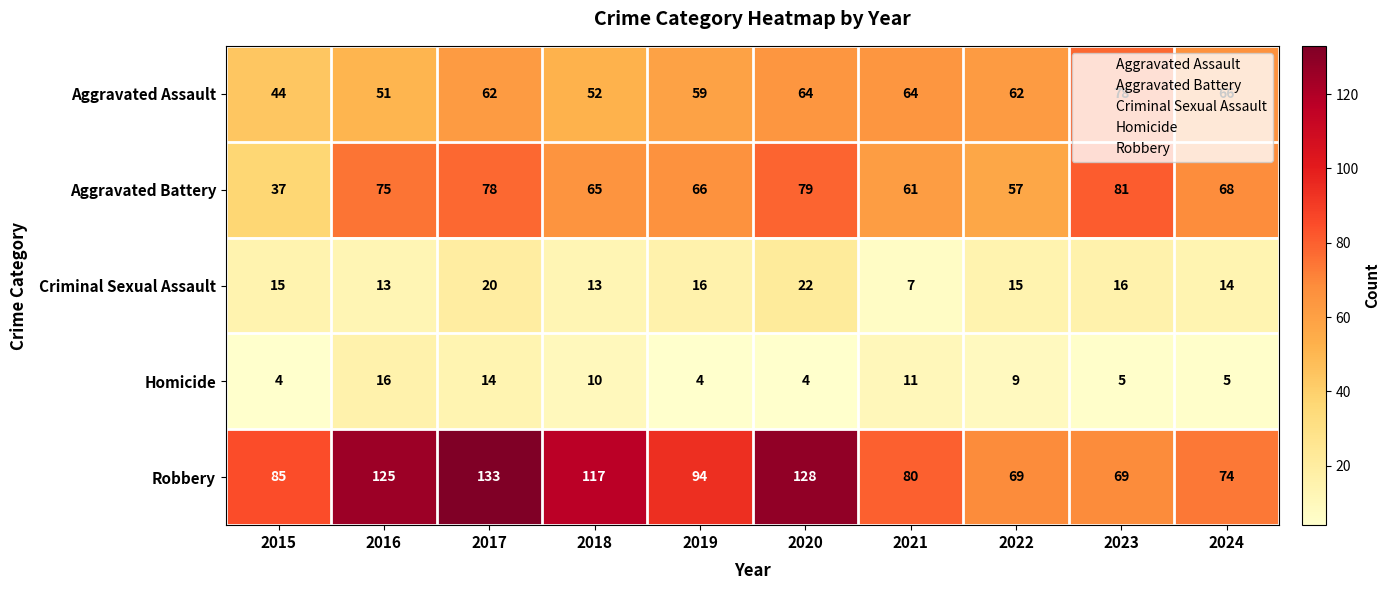

What is the difference between the highest and lowest values at 2020?

124